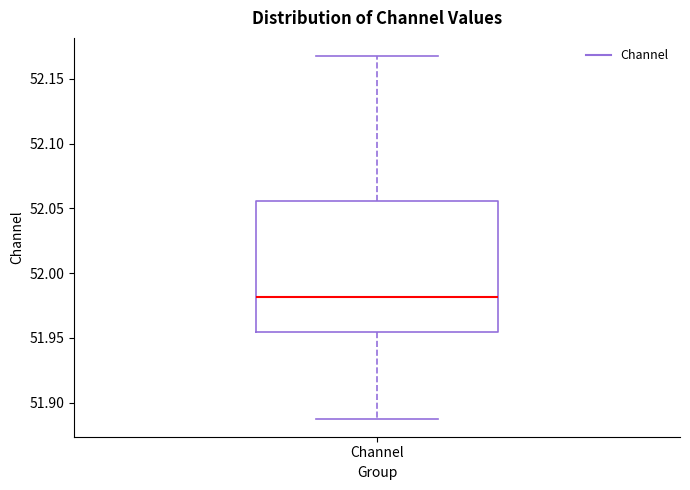

Read this box plot against the y-axis: the position of the median line, the range covered by the box, and the ends of both whiskers. The values are not printed on the chart, so give them approximately, as read against the axis.

median 51.980, box 51.955 to 52.055, whiskers 51.890 to 52.170